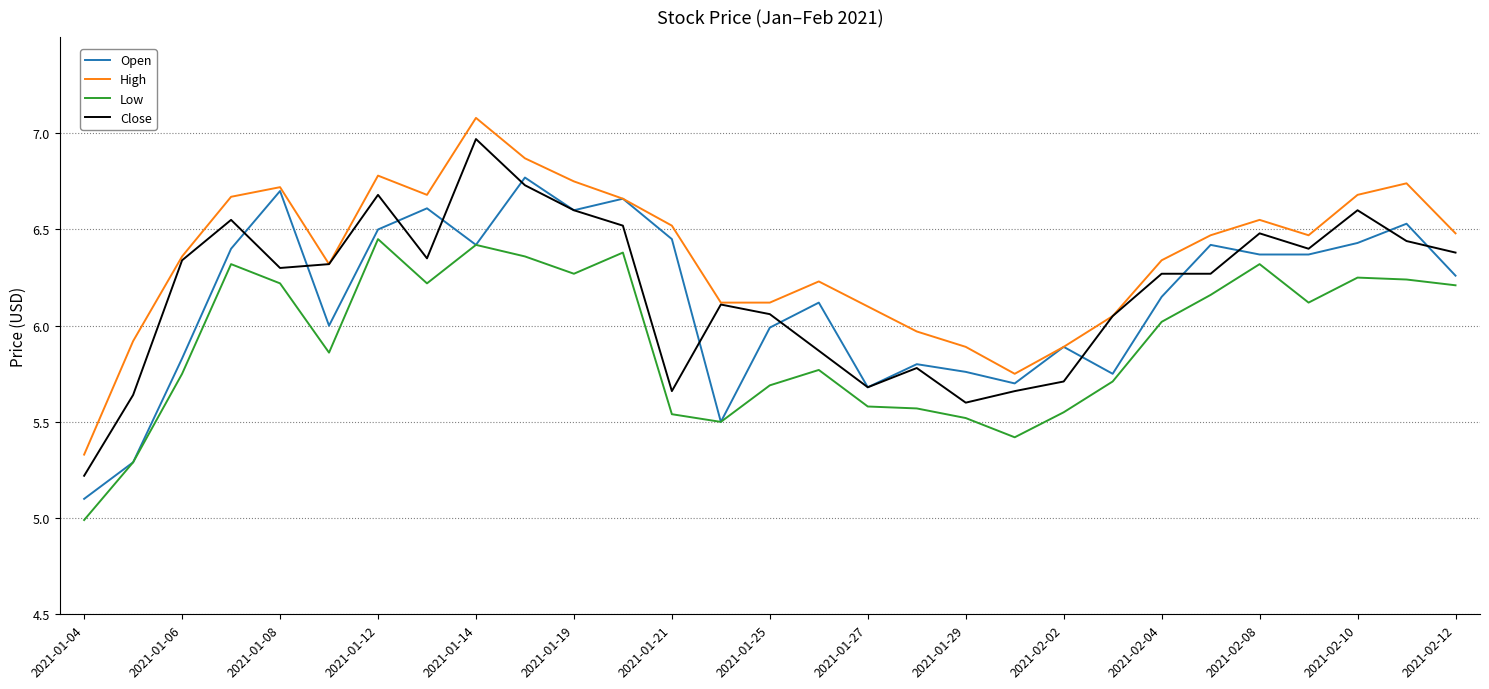

How many distinct data groups are displayed?

4